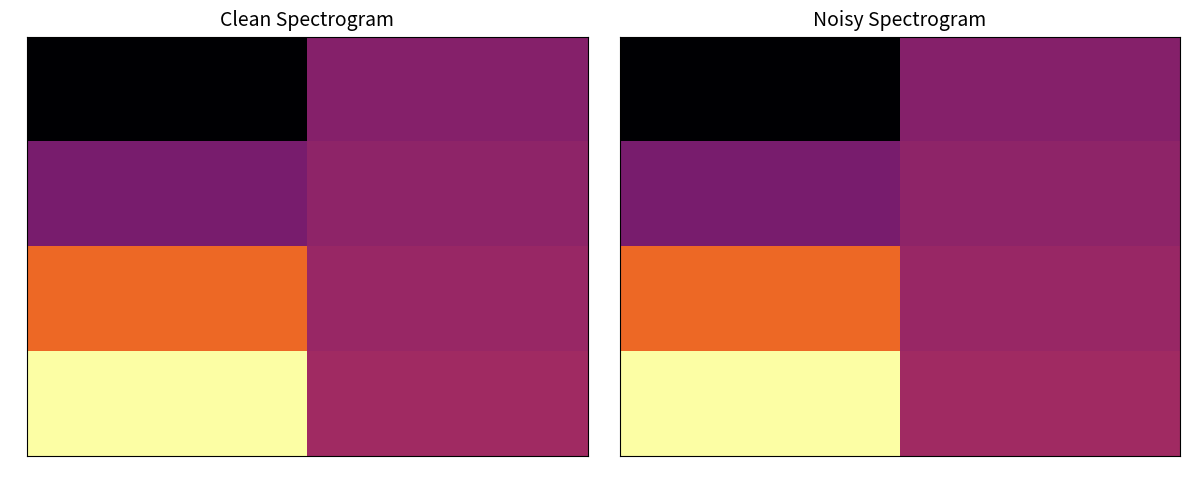

What is the sum of all row_0 values?

-7